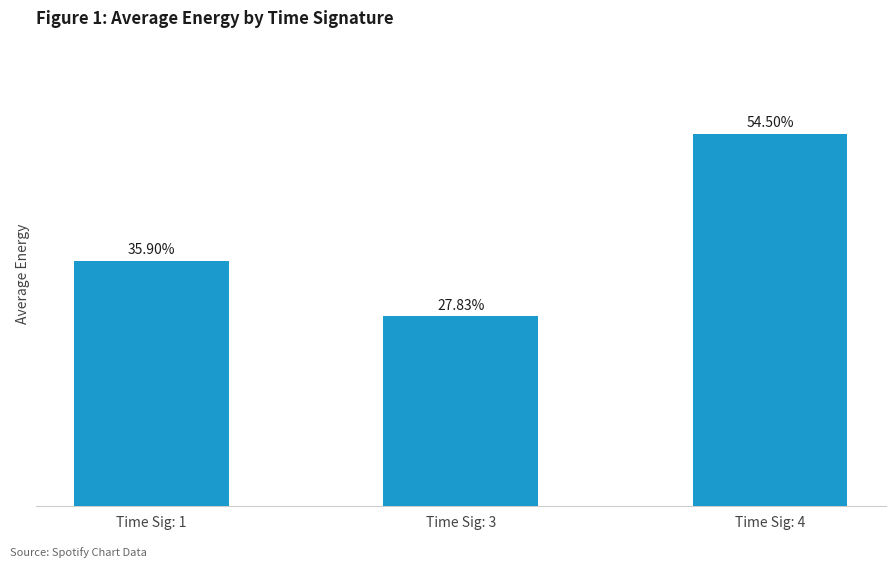

Which label corresponds to the smallest value in the chart?

Time Sig: 3